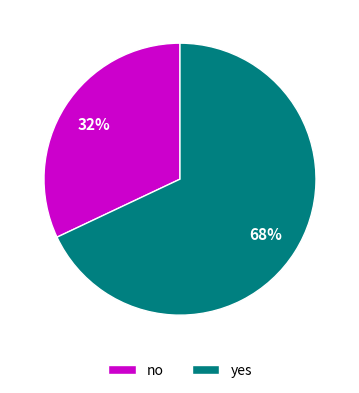

To the nearest percent, what is the difference between the no and yes slice percentages?

36%